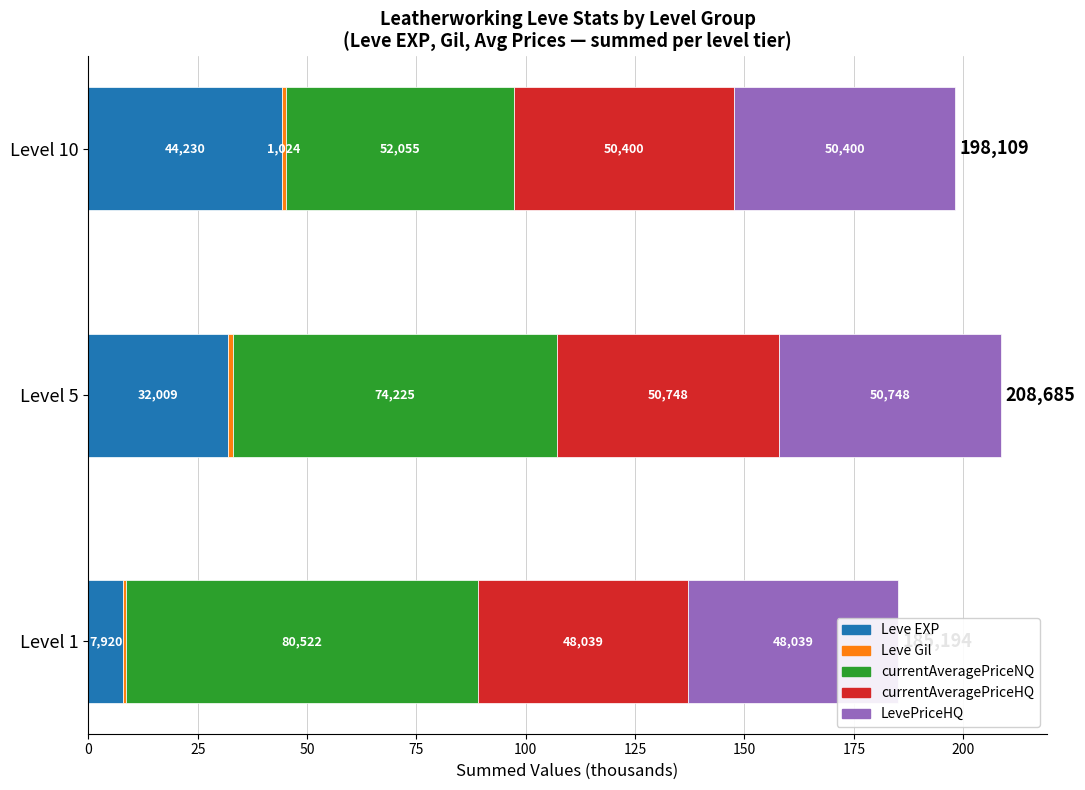

Count the number of categories in the chart.

3